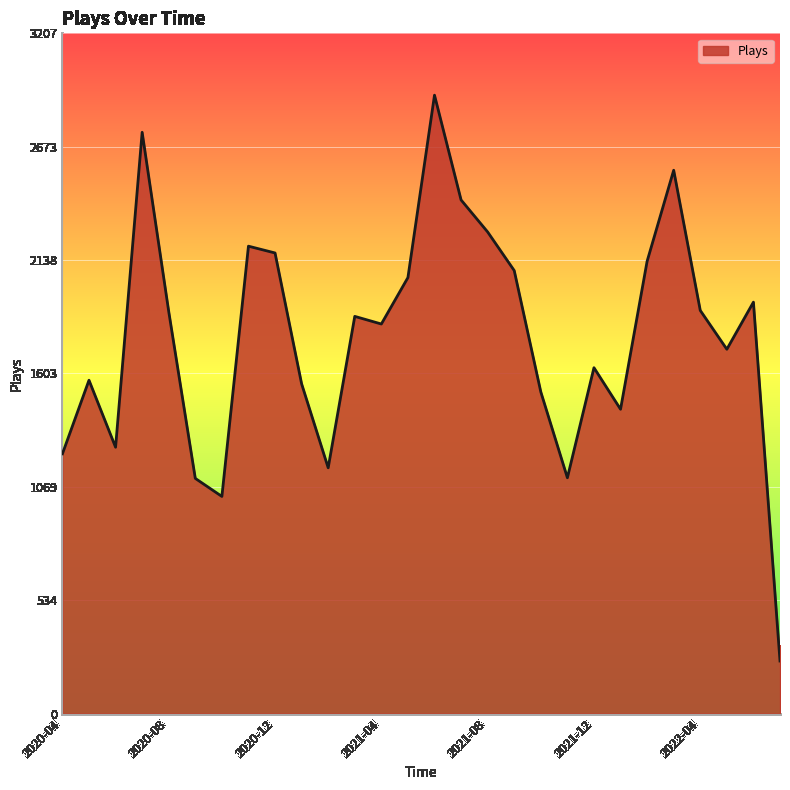

What is the maximum value shown in the chart?

2916